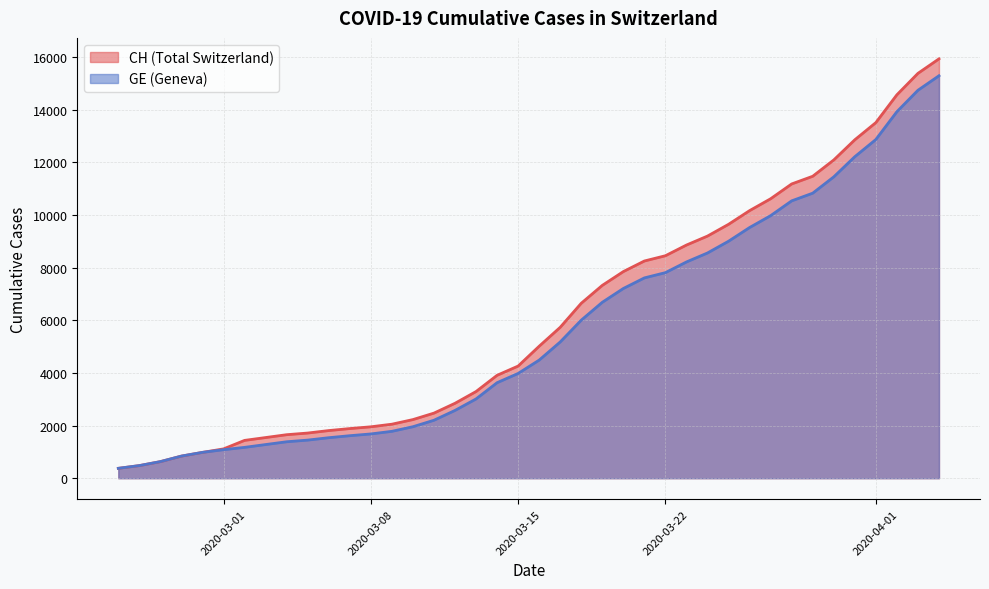

List the series in order of their overall mean, lowest first.

GE, CH